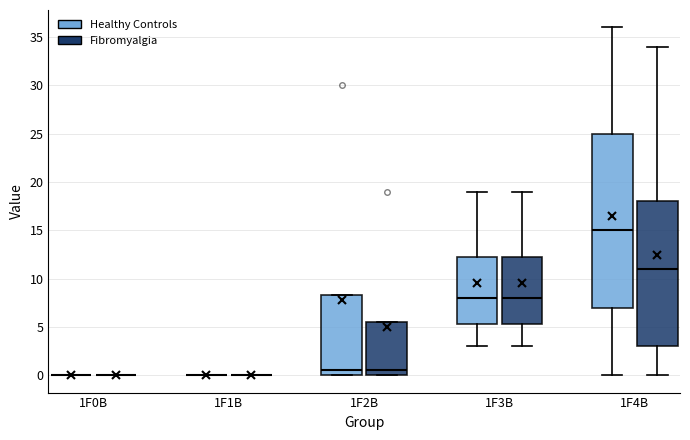

Reading left to right, read every box against the y-axis: the position of its median line, the range the box covers, and the ends of its whiskers. The values are not printed on the chart, so give them approximately, as read against the axis.

1F0B (Healthy Controls): box collapsed to a line at 0.0, whiskers 0.0 to 0.0
1F0B (Fibromyalgia): box collapsed to a line at 0.0, whiskers 0.0 to 0.0
1F1B (Healthy Controls): box collapsed to a line at 0.0, whiskers 0.0 to 0.0
1F1B (Fibromyalgia): box collapsed to a line at 0.0, whiskers 0.0 to 0.0
1F2B (Healthy Controls): median 0.5, box 0.0 to 8.5, whiskers 0.0 to 8.5
1F2B (Fibromyalgia): median 0.5, box 0.0 to 5.5, whiskers 0.0 to 5.5
1F3B (Healthy Controls): median 8.0, box 5.5 to 12.5, whiskers 3.0 to 19.0
1F3B (Fibromyalgia): median 8.0, box 5.5 to 12.5, whiskers 3.0 to 19.0
1F4B (Healthy Controls): median 15.0, box 7.0 to 25.0, whiskers 0.0 to 36.0
1F4B (Fibromyalgia): median 11.0, box 3.0 to 18.0, whiskers 0.0 to 34.0